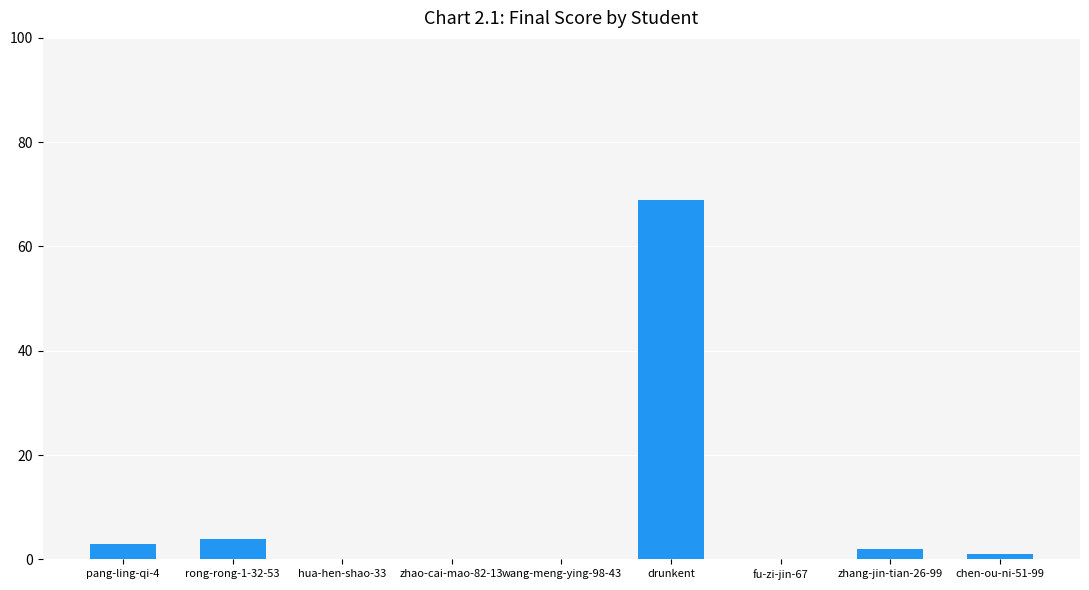

Does the chart contain stacked bars?

No